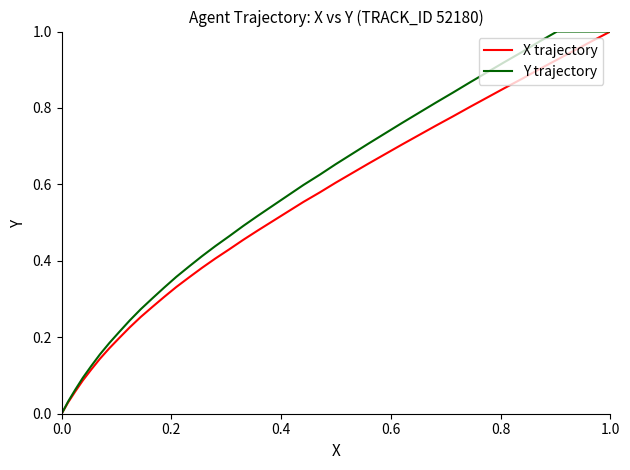

True or false: Y trajectory has more than 2 points higher than both neighbors.

False